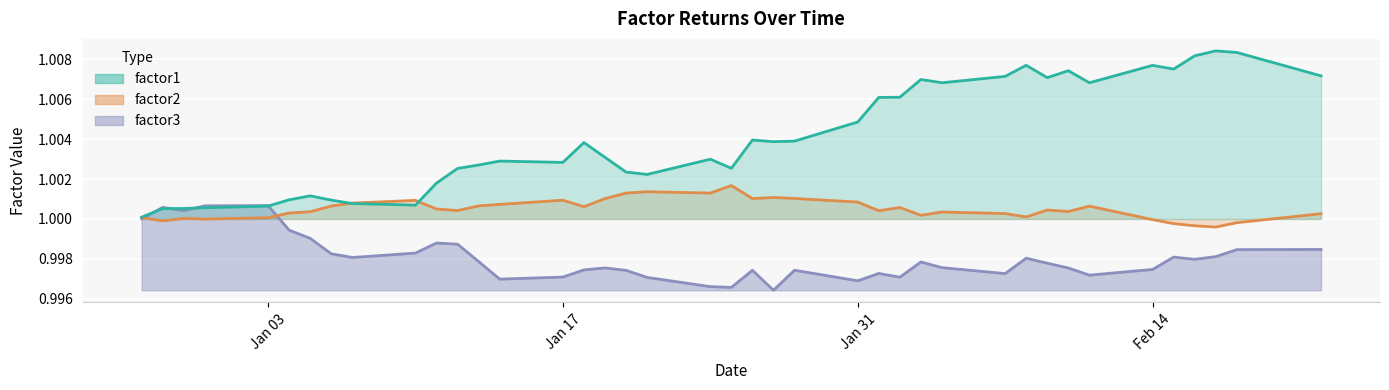

What is the value of the factor1 point at the 21st from the left?

1.0